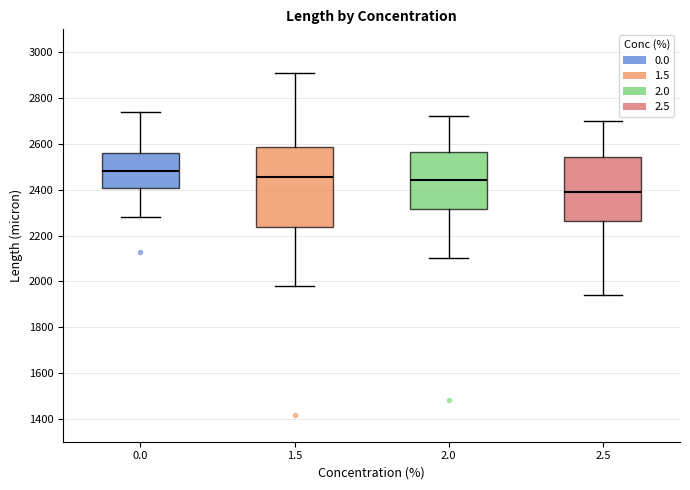

Which box is the tallest, from its lower edge to its upper edge?

1.5